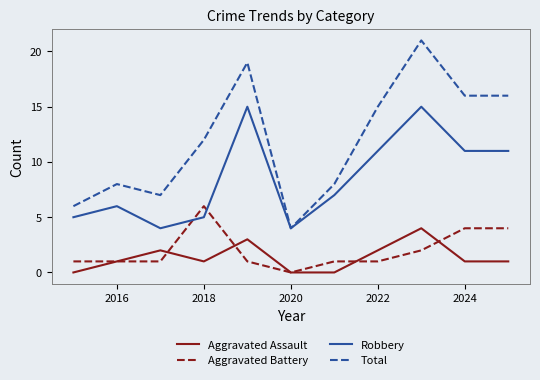

What is the lowest value of the Total series?

4